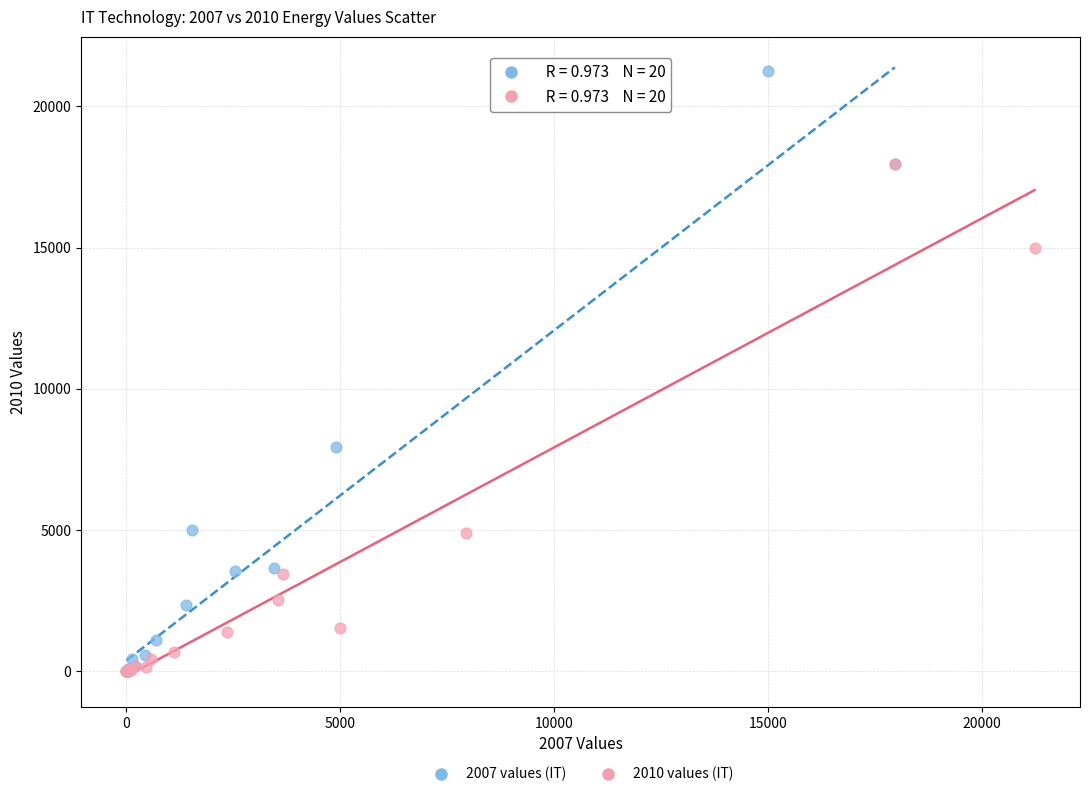

Which series has the largest Y range (max minus min)?

2007 values (IT)